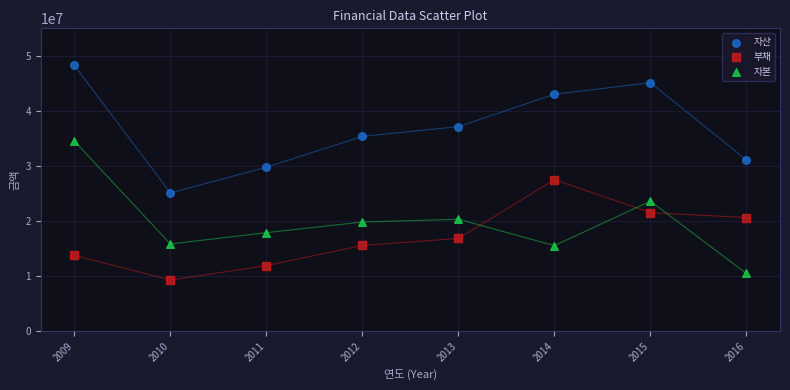

Across all data points, what is the range of Y values (max minus min)?

38999644